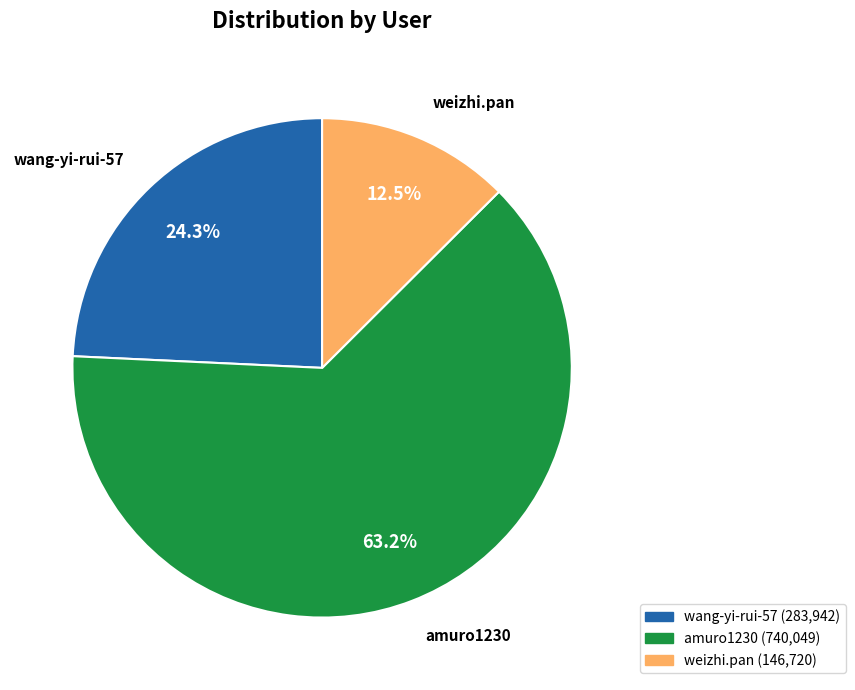

Is it true that weizhi.pan is 2% of the pie?

False